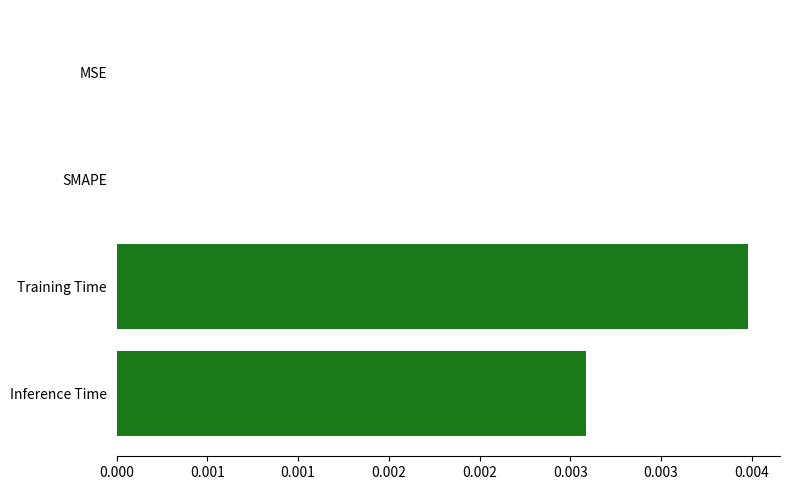

Are the bars horizontal?

Yes